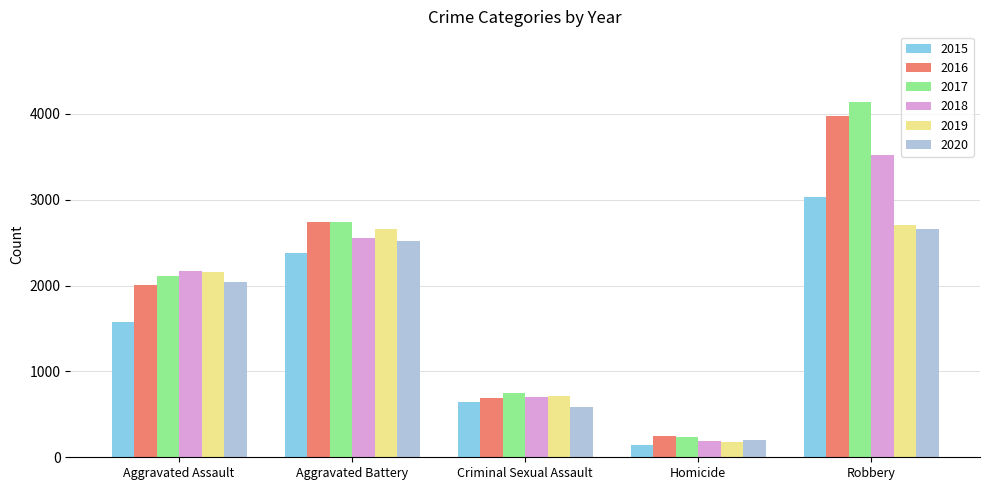

True or false: 2015 has a value of 1576 at Aggravated Assault.

True